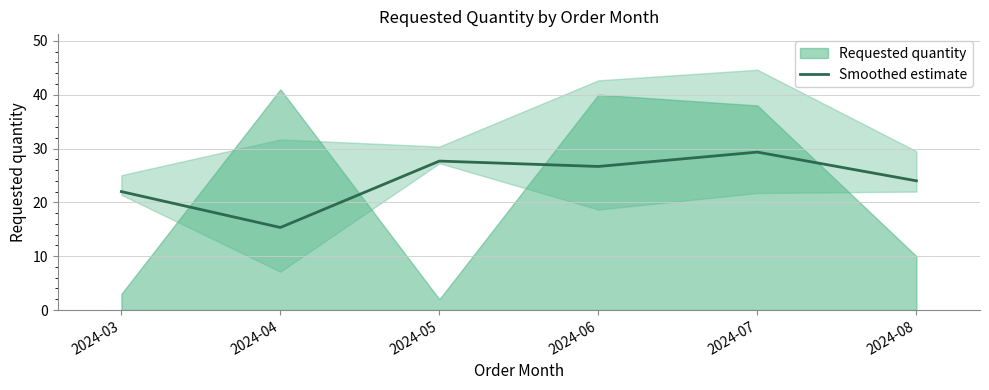

Does the chart have visible grid lines?

Yes